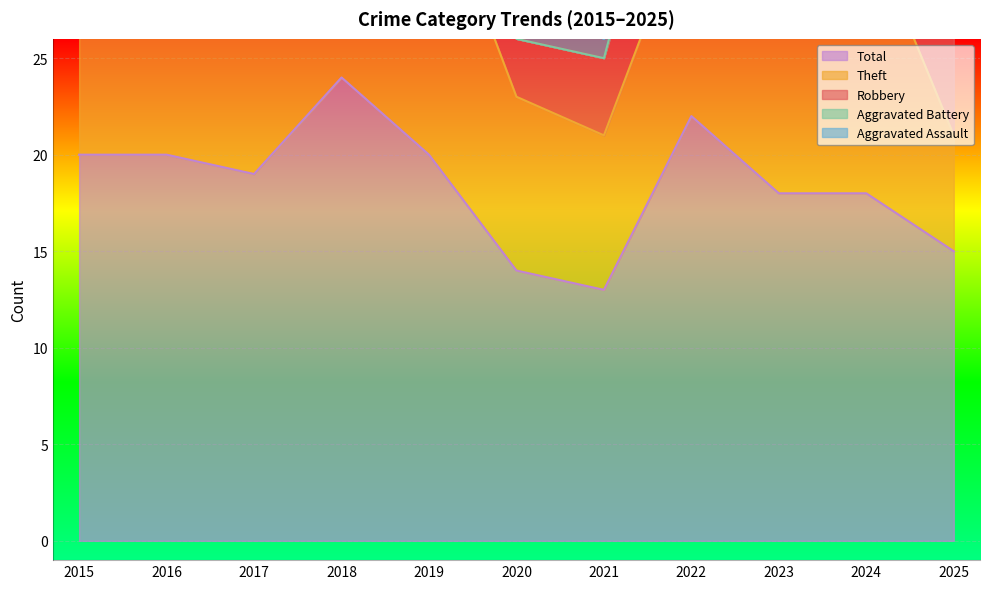

Rank the series by their maximum value, from lowest to highest.

Aggravated Assault, Aggravated Battery, Robbery, Theft, Total